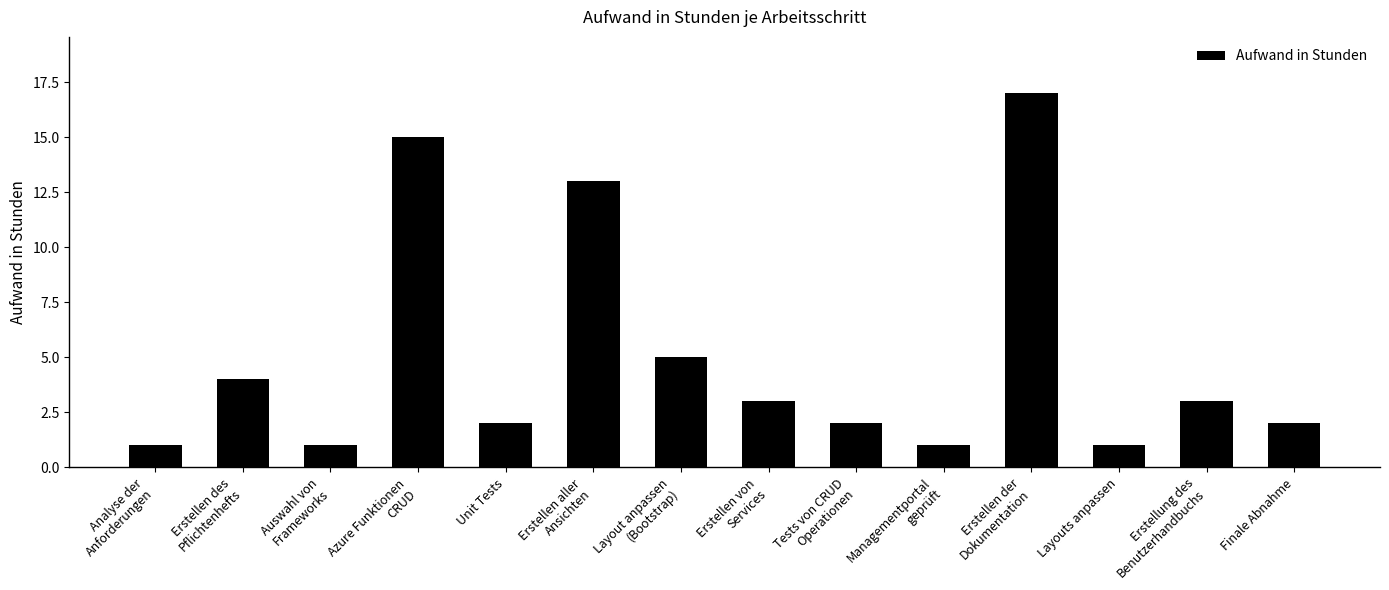

At which label does the data first exceed 3?

Erstellen des
Pflichtenhefts